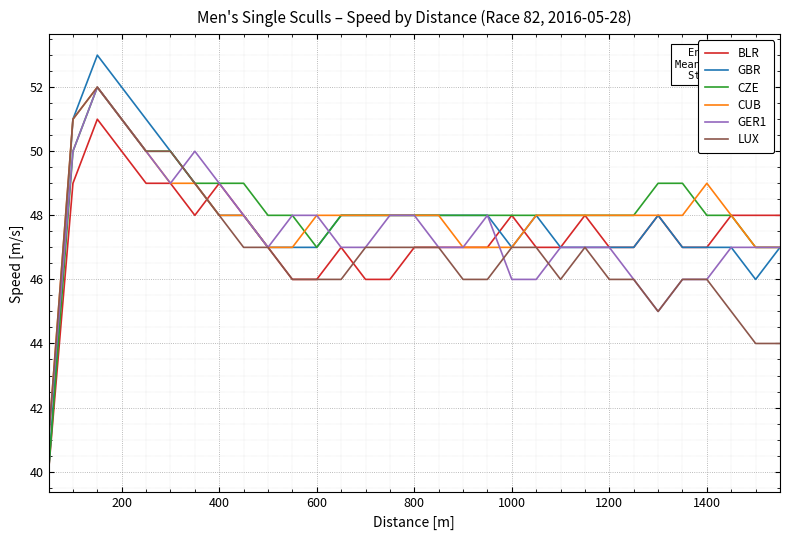

What is the minimum value shown in the chart?

40